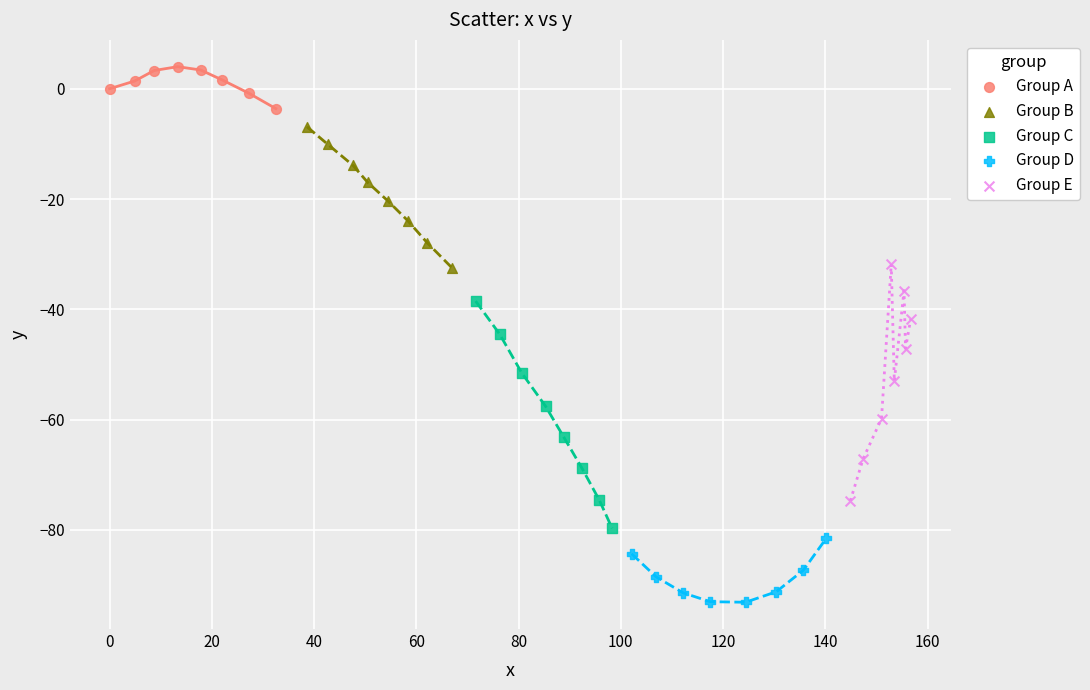

What are all the series names shown in the legend?

Group A, Group B, Group C, Group D, Group E